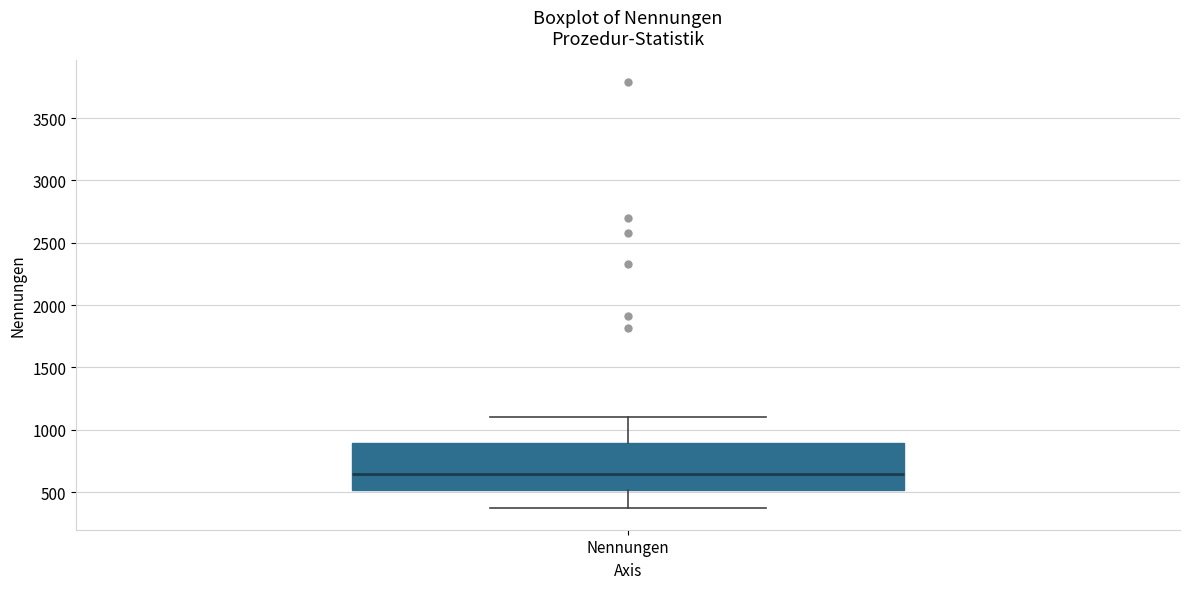

Transcribe this box plot: give where the median line is, the range the box spans, and where the two whiskers end, as read against the y-axis. The values are not printed on the chart, so give them approximately, as read against the axis.

median 650, box 500 to 900, whiskers 350 to 1100